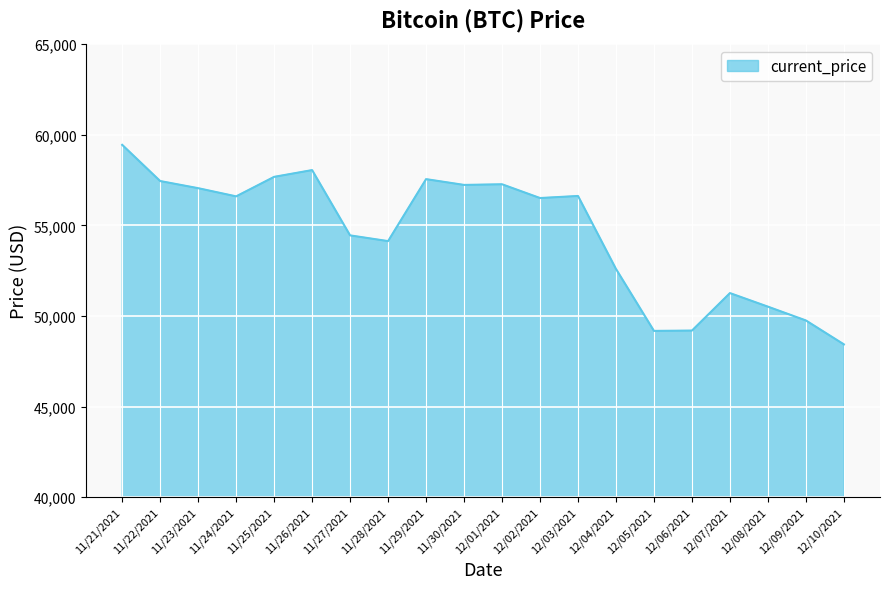

The value at 12/10/2021 is 48429. True or false?

True